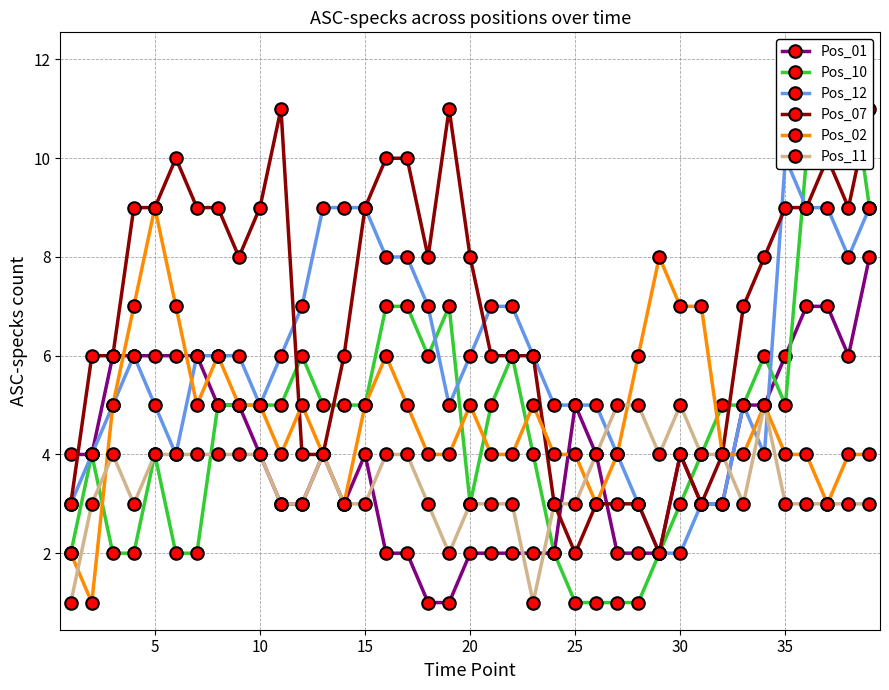

What are all the series names shown in the legend?

Pos_01, Pos_10, Pos_12, Pos_07, Pos_02, Pos_11